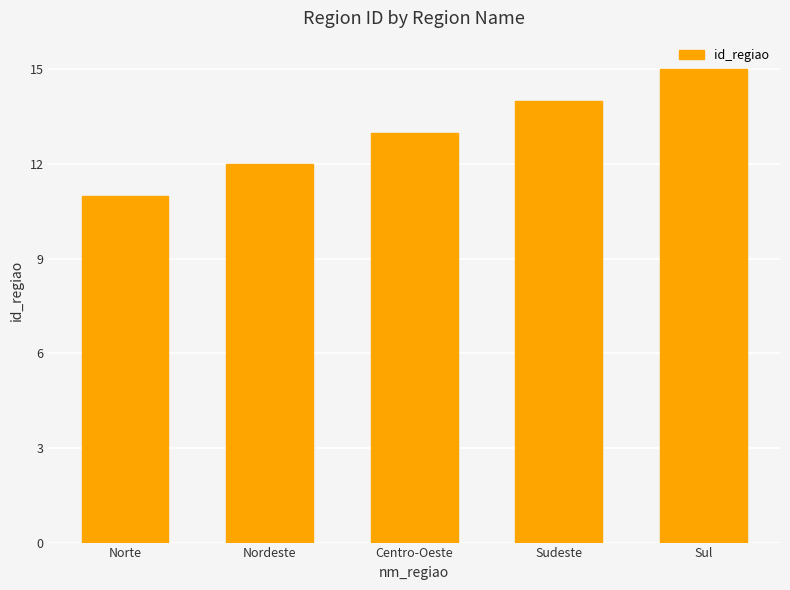

Which category has the highest value across all series?

Sul